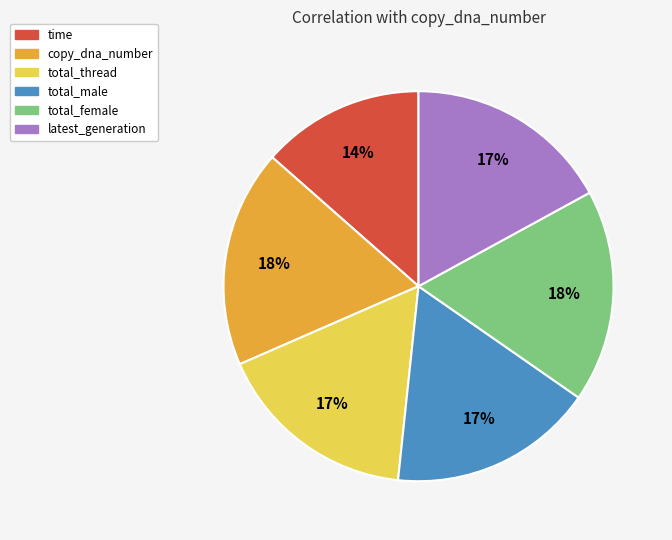

What percentage is the copy_dna_number slice, to the nearest percent?

18%